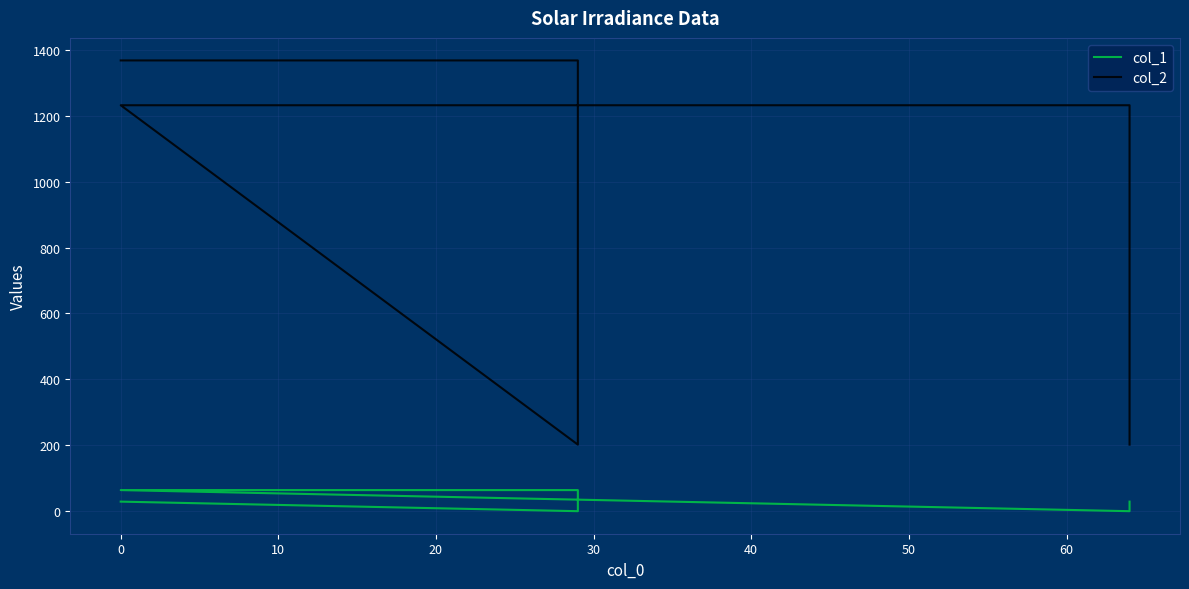

What is the value of the col_2 point at the 4th from the left?

1232